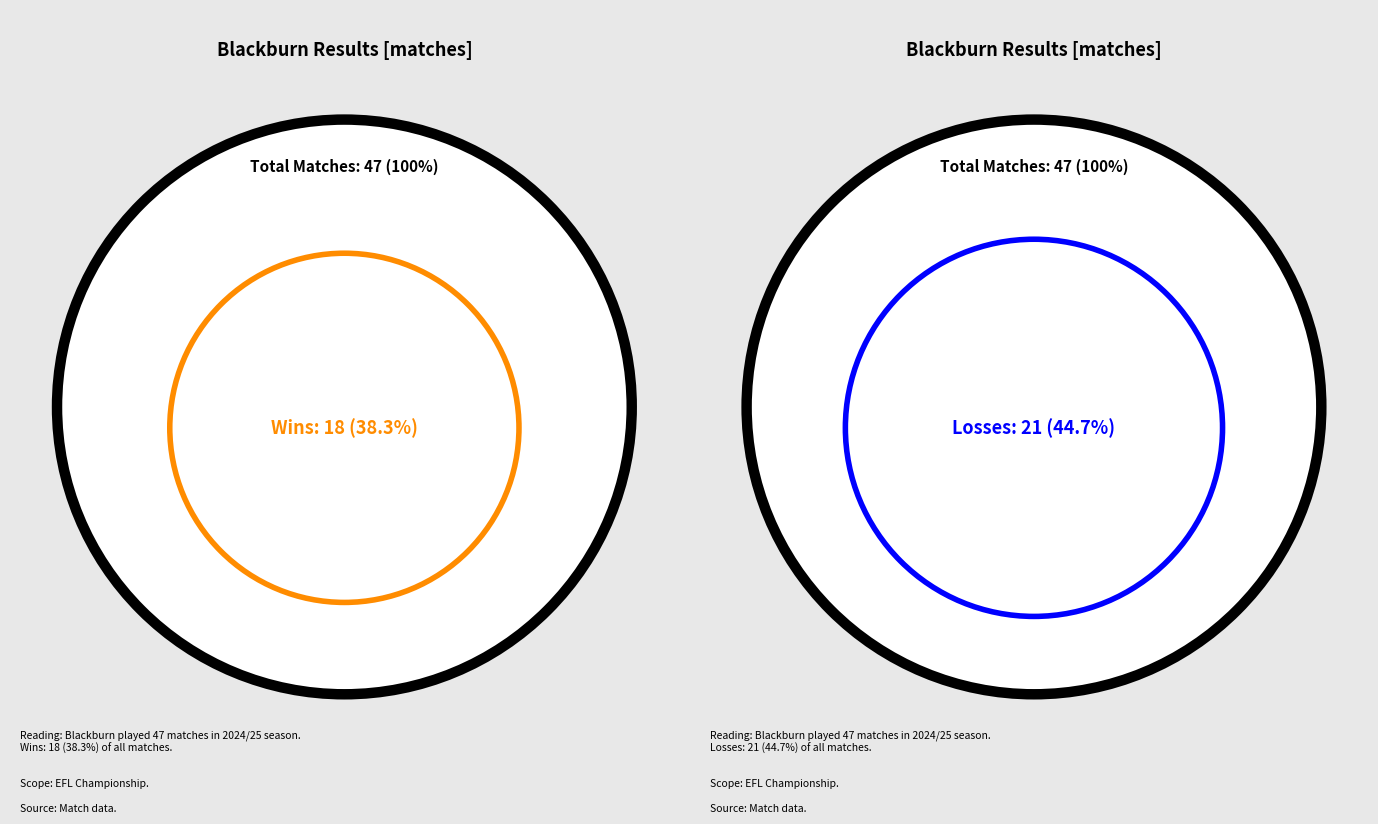

Between L and W, which is larger?

L